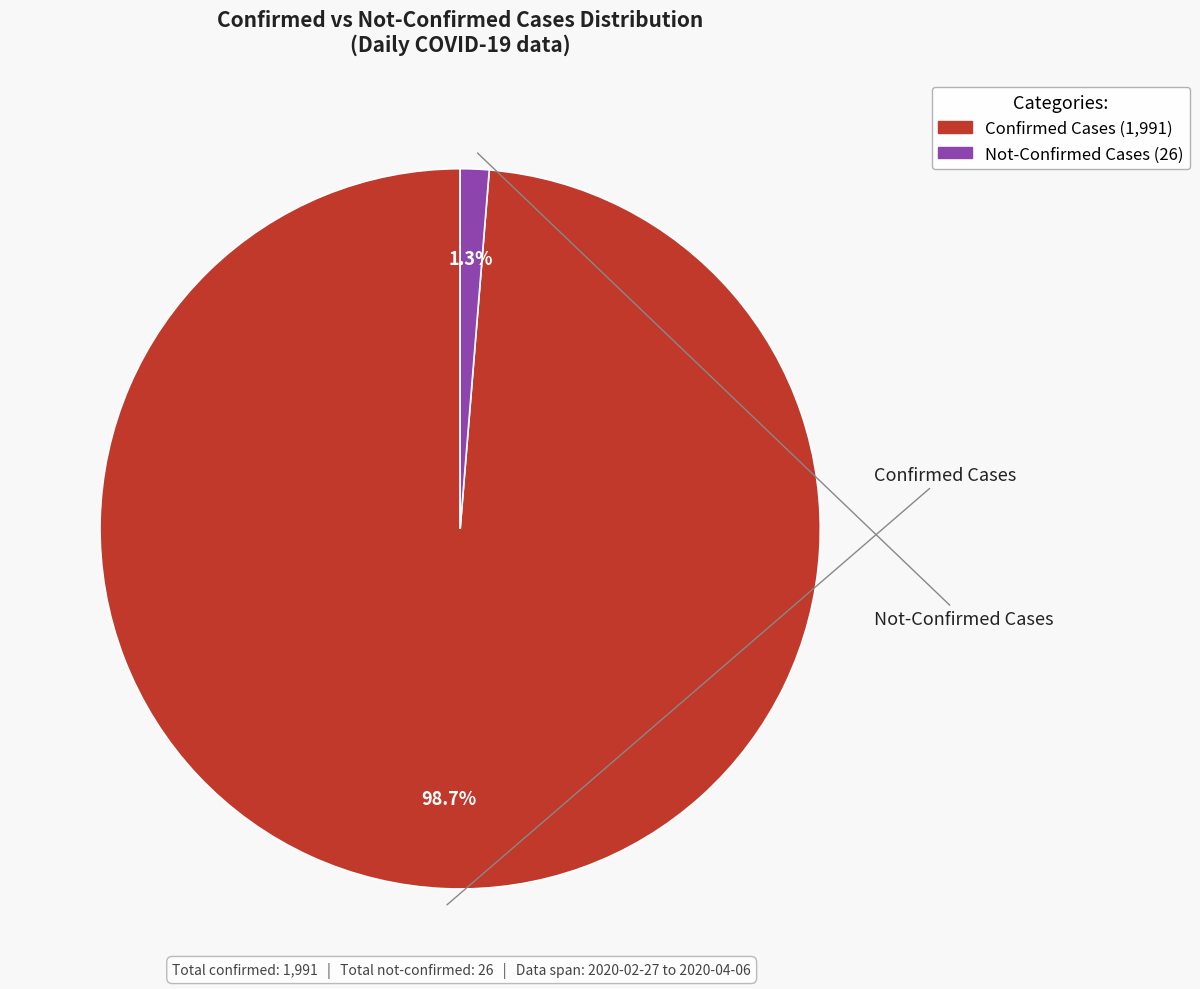

How many segments does this pie chart have?

2